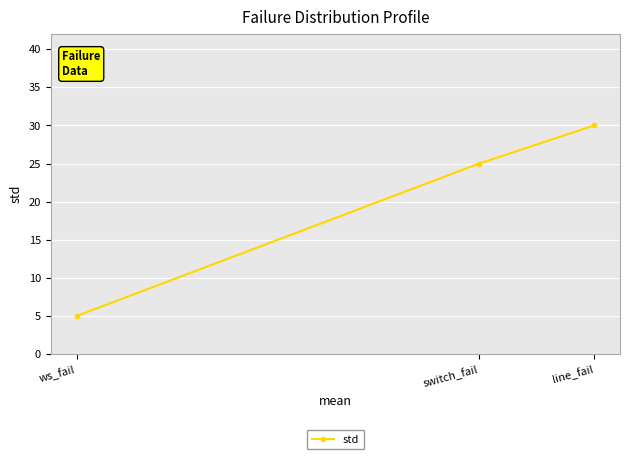

Reading left to right, extract all data points from this chart.

5	25	30